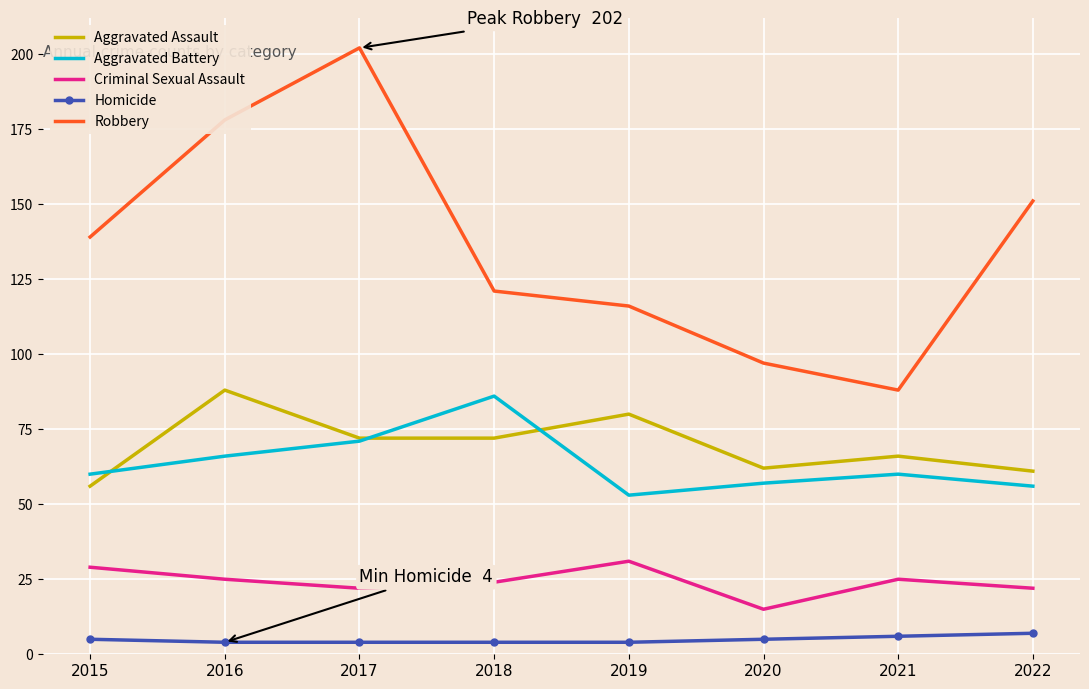

What is the greatest value displayed?

202